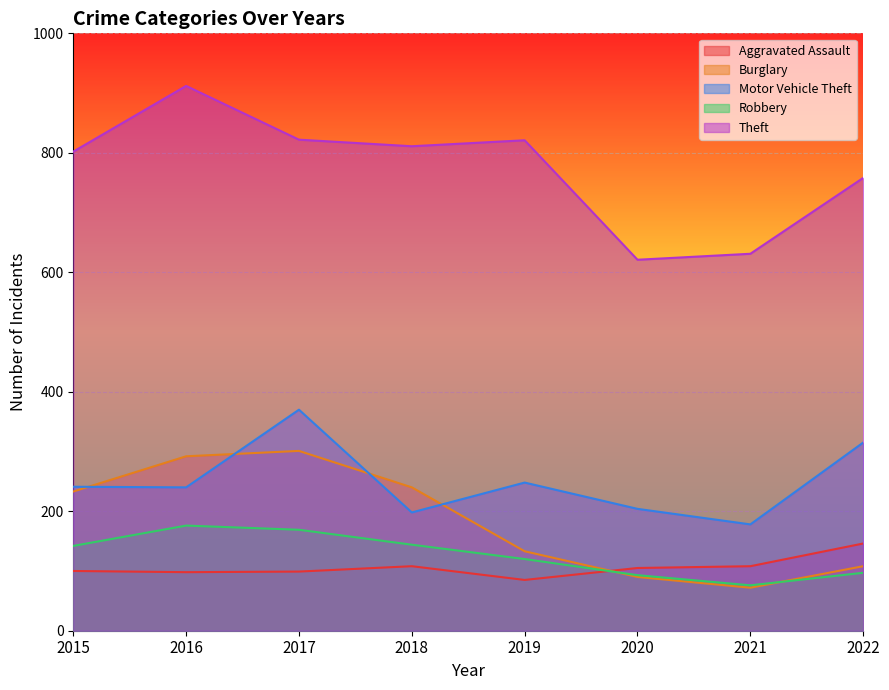

True or false: Robbery has more than 2 points higher than both neighbors.

False